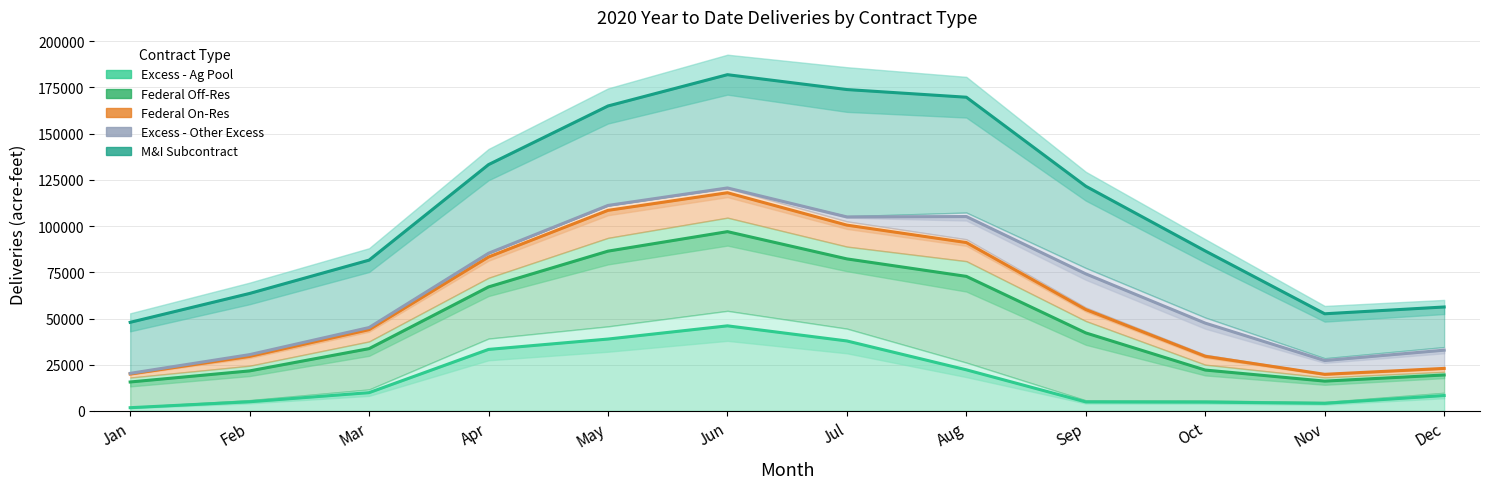

At how many categories does at least one series exceed 68577?

8